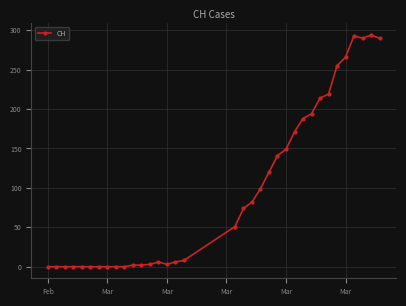

What is the difference between the maximum and second lowest values?

294